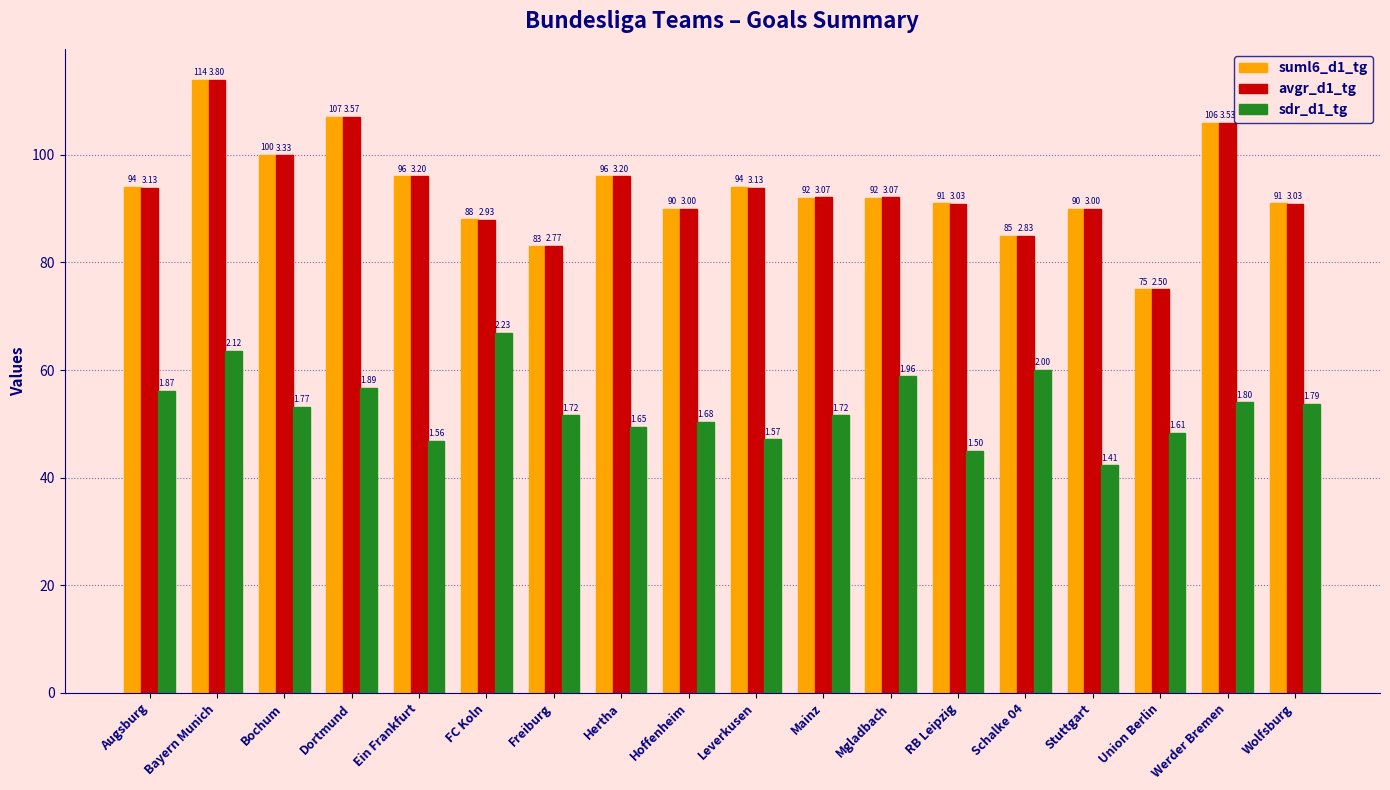

Reading left to right, list all the values displayed in this chart.

suml6_d1_tg: 94.0	114.0	100.0	107.0	96.0	88.0	83.0	96.0	90.0	94.0	92.0	92.0	91.0	85.0	90.0	75.0	106.0	91.0
avgr_d1_tg: 93.9	114.0	99.9	107.1	96.0	87.9	83.1	96.0	90.0	93.9	92.1	92.1	90.9	84.9	90.0	75.0	105.9	90.9
sdr_d1_tg: 56.1	63.6	53.1	56.7	46.8	66.9	51.6	49.5	50.4	47.1	51.6	58.8	45.0	60.0	42.3	48.3	54.0	53.7